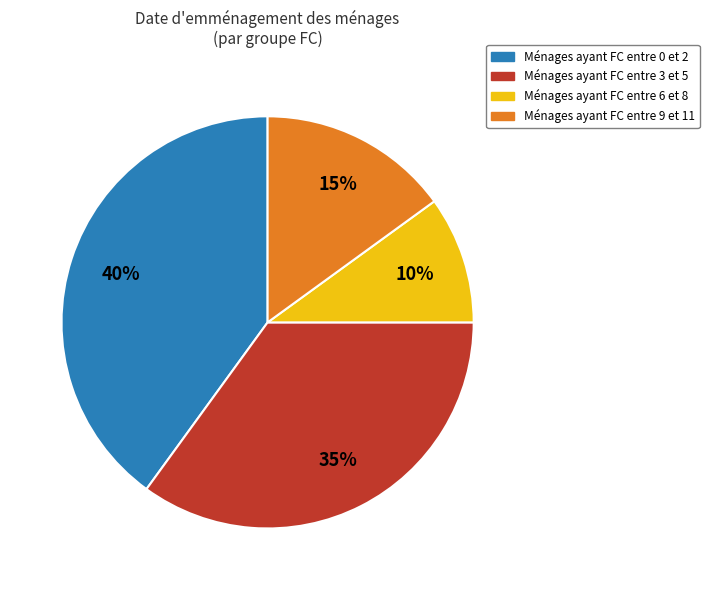

To the nearest percent, what is the average slice percentage?

25%